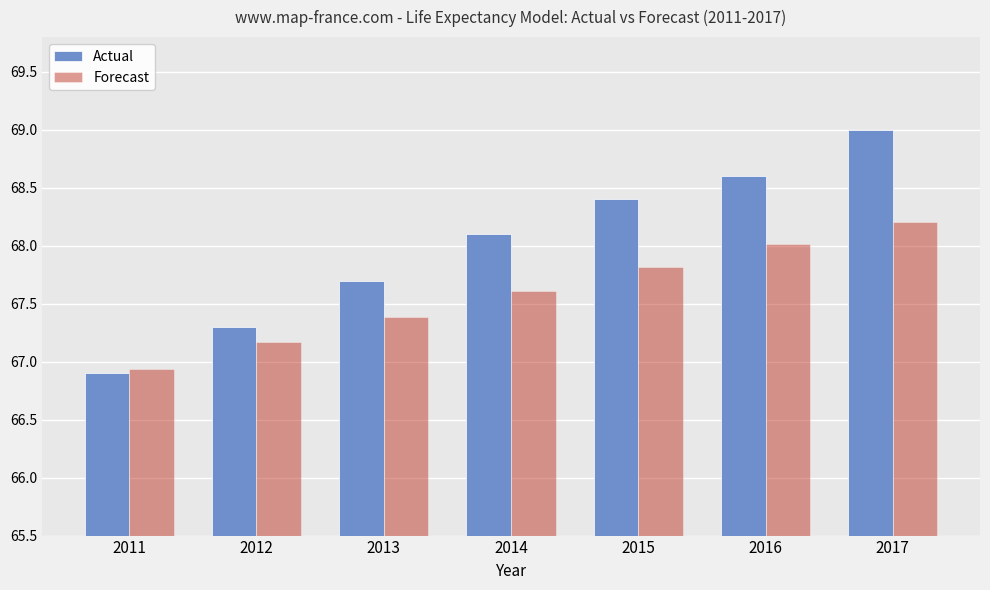

Is the value of Forecast at 2012 greater than the value of Actual at 2014?

No